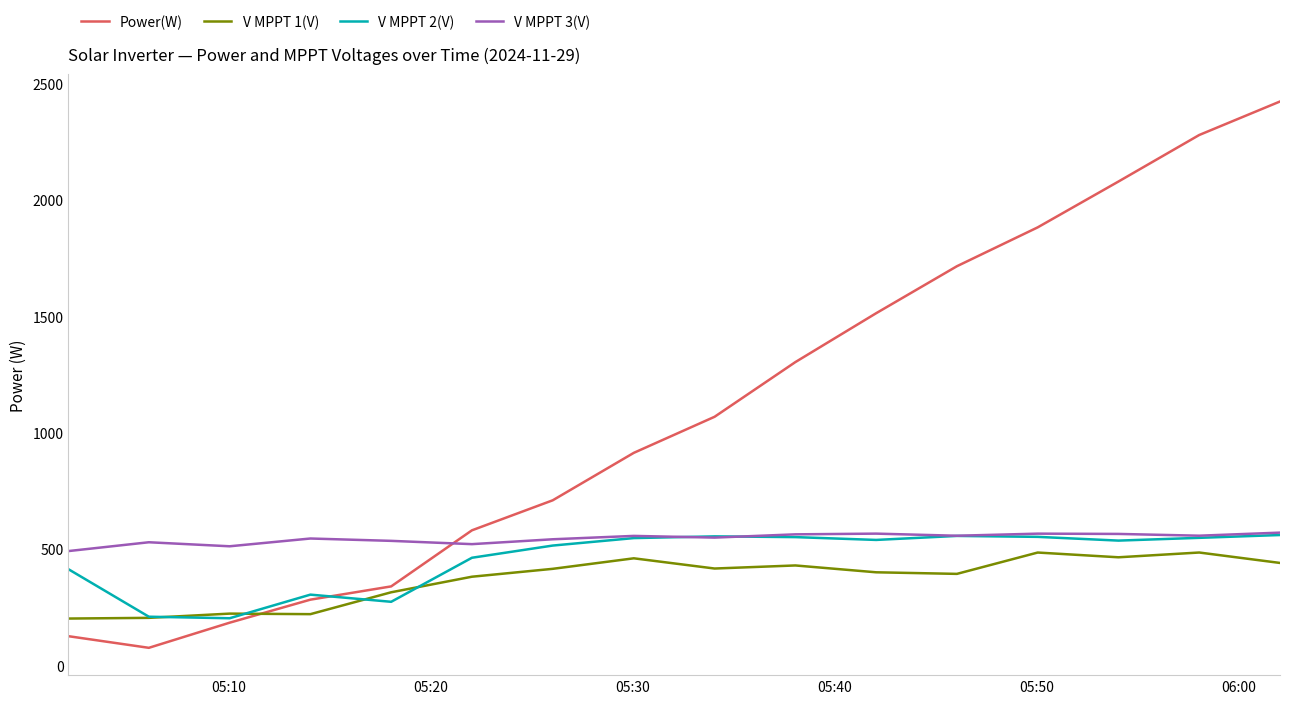

Which series has the largest range (max minus min)?

Power(W)